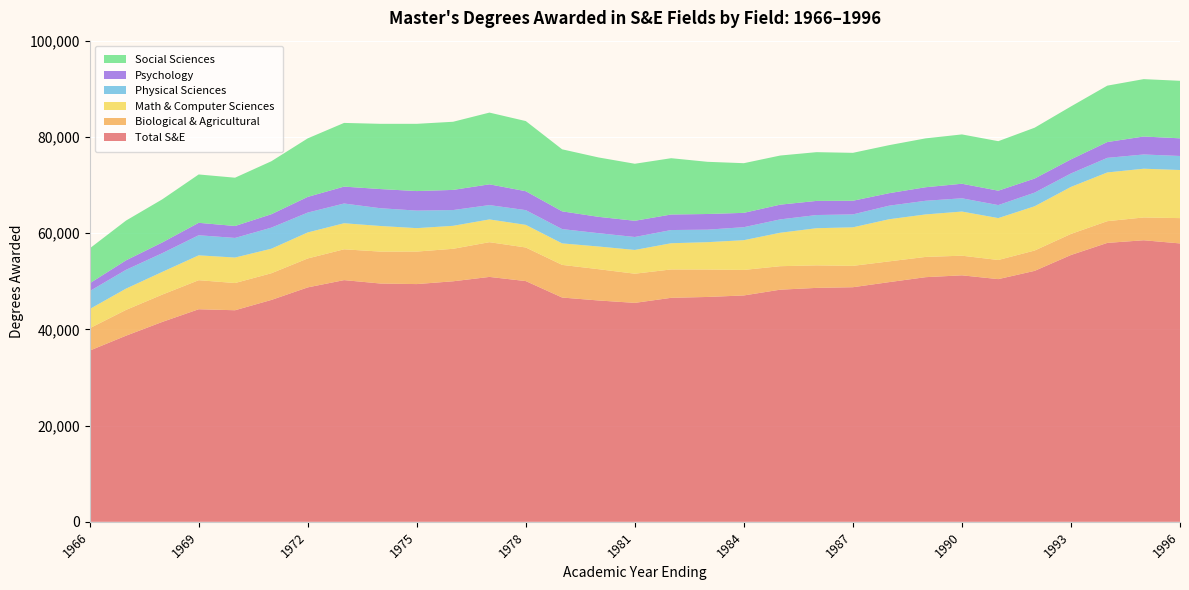

Reading left to right, transcribe all the data shown in this chart.

Total S&E: 1966=35580	1967=38682	1968=41551	1969=44182	1970=43973	1971=46116	1972=48721	1973=50233	1974=49528	1975=49410	1976=49992	1977=50899	1978=50034	1979=46614	1980=46004	1981=45505	1982=46557	1983=46734	1984=47049	1985=48247	1986=48621	1987=48759	1988=49820	1989=50845	1990=51230	1991=50441	1992=52157	1993=55454	1994=57970	1995=58518	1996=57860
Biological & Agricultural: 1966=4646	1967=5359	1968=5678	1969=6033	1970=5655	1971=5546	1972=6014	1973=6406	1974=6633	1975=6755	1976=6752	1977=7219	1978=6981	1979=6785	1980=6502	1981=6061	1982=5896	1983=5703	1984=5303	1985=4881	1986=4679	1987=4437	1988=4312	1989=4210	1990=4080	1991=3975	1992=4227	1993=4381	1994=4515	1995=4740	1996=5259
Math & Computer Sciences: 1966=3992	1967=4423	1968=4720	1969=5169	1970=5298	1971=5101	1972=5409	1973=5416	1974=5323	1975=4871	1976=4776	1977=4730	1978=4704	1979=4469	1980=4715	1981=4939	1982=5446	1983=5684	1984=6185	1985=6951	1986=7724	1987=8011	1988=8759	1989=8833	1990=9176	1991=8709	1992=9199	1993=9773	1994=10128	1995=10130	1996=9999
Physical Sciences: 1966=3723	1967=3907	1968=3892	1969=4176	1970=4074	1971=4379	1972=4128	1973=4100	1974=3689	1975=3645	1976=3275	1977=2981	1978=3060	1979=2971	1980=2770	1981=2691	1982=2744	1983=2600	1984=2698	1985=2775	1986=2736	1987=2684	1988=2817	1989=2836	1990=2754	1991=2703	1992=2834	1993=2794	1994=3030	1995=2958	1996=2914
Psychology: 1966=1625	1967=1971	1968=2229	1969=2584	1970=2484	1971=2787	1972=3260	1973=3515	1974=3986	1975=4059	1976=4188	1977=4316	1978=3931	1979=3688	1980=3397	1981=3371	1982=3228	1983=3254	1984=2980	1985=3064	1986=2937	1987=2838	1988=2599	1989=2814	1990=3025	1991=2994	1992=2929	1993=2928	1994=3287	1995=3735	1996=3670
Social Sciences: 1966=7251	1967=8263	1968=8962	1969=10050	1970=10035	1971=11011	1972=12161	1973=13235	1974=13557	1975=13976	1976=14163	1977=14906	1978=14579	1979=12892	1980=12343	1981=11851	1982=11701	1983=10847	1984=10321	1985=10209	1986=10132	1987=9958	1988=9982	1989=10154	1990=10251	1991=10288	1992=10562	1993=11002	1994=11722	1995=11925	1996=11958